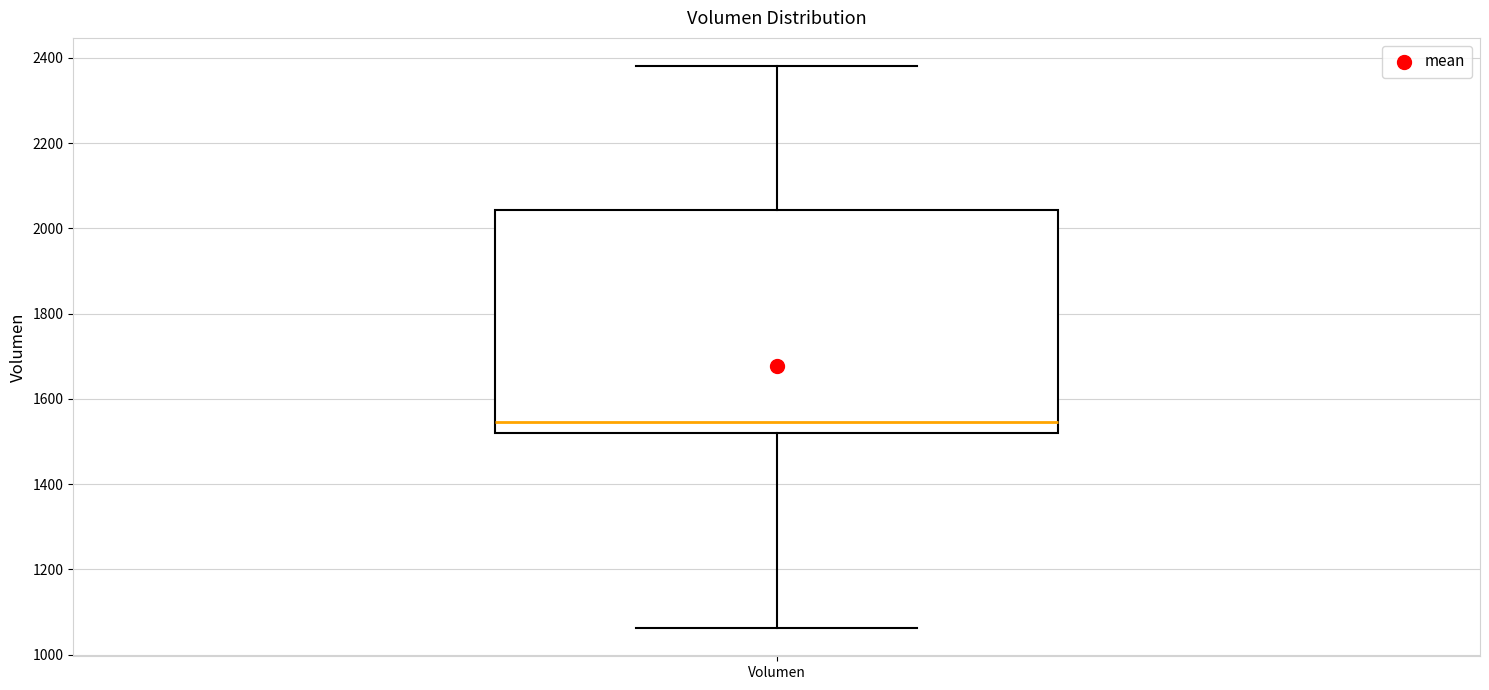

Where is the upper edge of the box for Volumen on the y-axis? The values are not printed on the chart, so give them approximately, as read against the axis.

2040